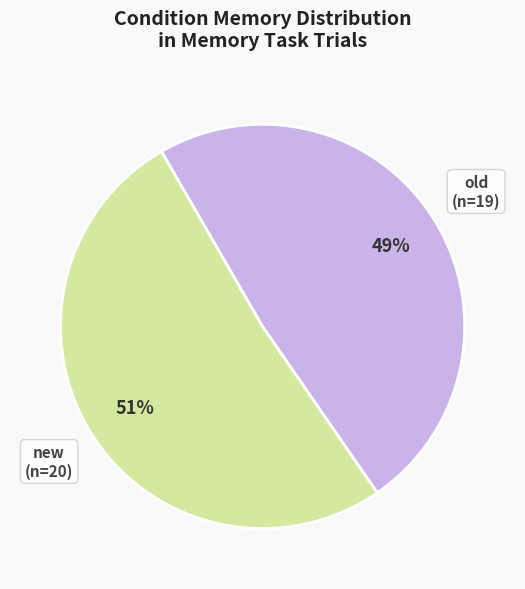

Does any single category account for the majority?

Yes